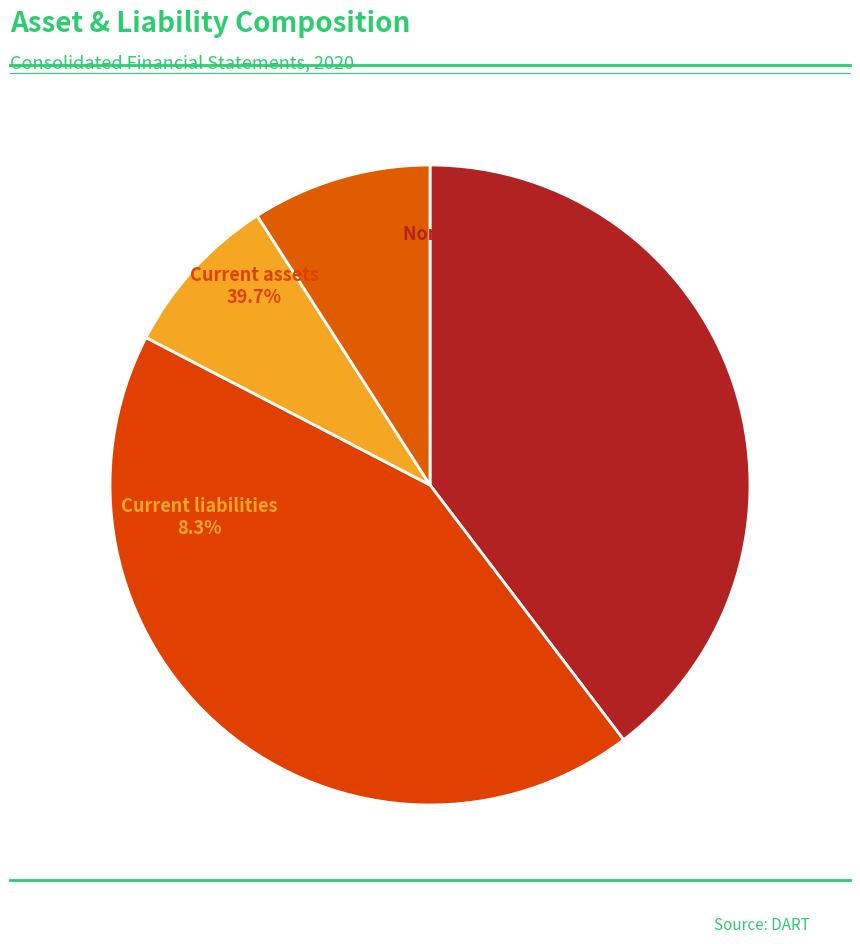

The Non-current liabilities slice represents 1% of the pie. True or false?

False